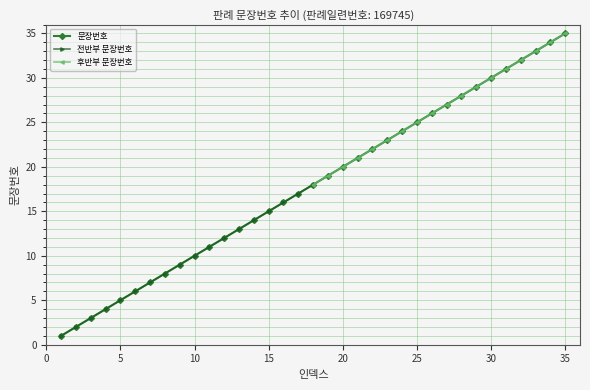

Rank the categories by value from highest to lowest.

35, 34, 33, 32, 31, 30, 29, 28, 27, 26, 25, 24, 23, 22, 21, 20, 19, 18, 17, 16, 15, 14, 13, 12, 11, 10, 9, 8, 7, 6, 5, 4, 3, 2, 1